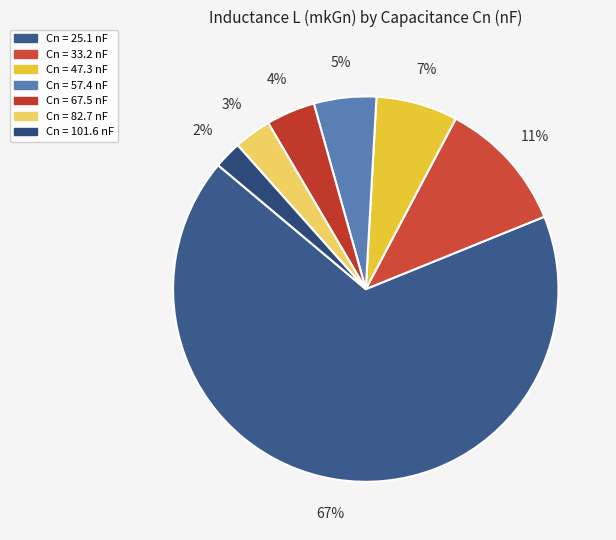

Does any single category account for the majority?

Yes